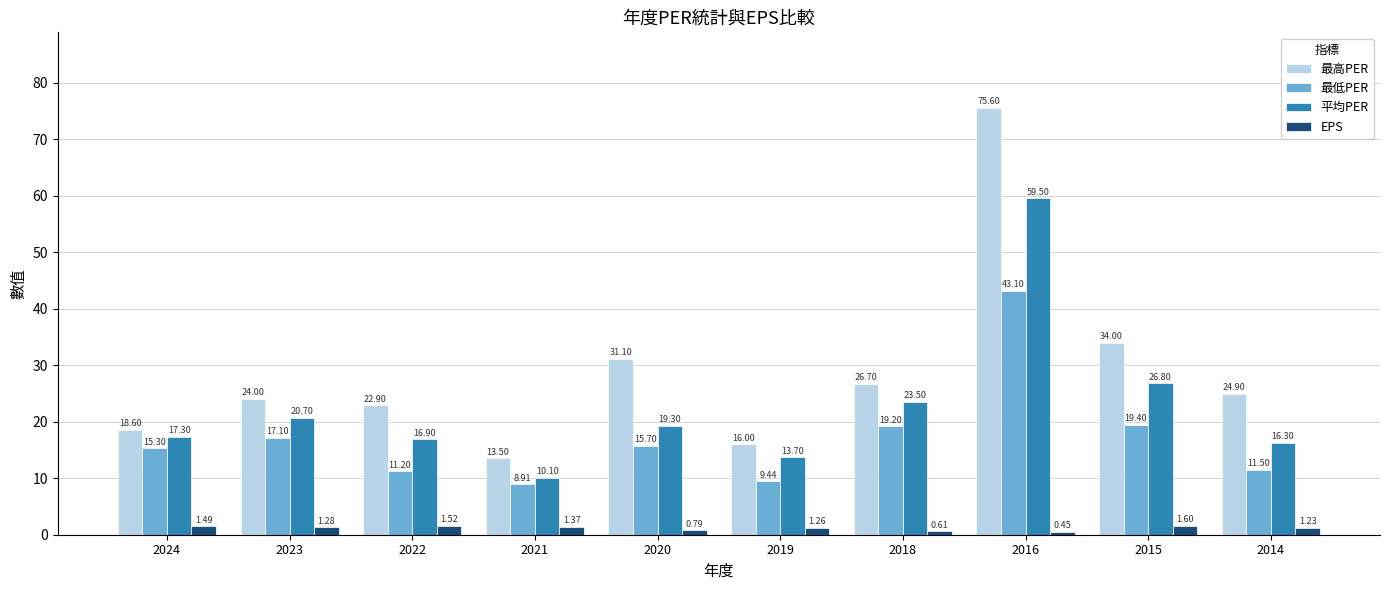

Is the value of 最低PER at 2020 greater than the value of EPS at 2018?

Yes